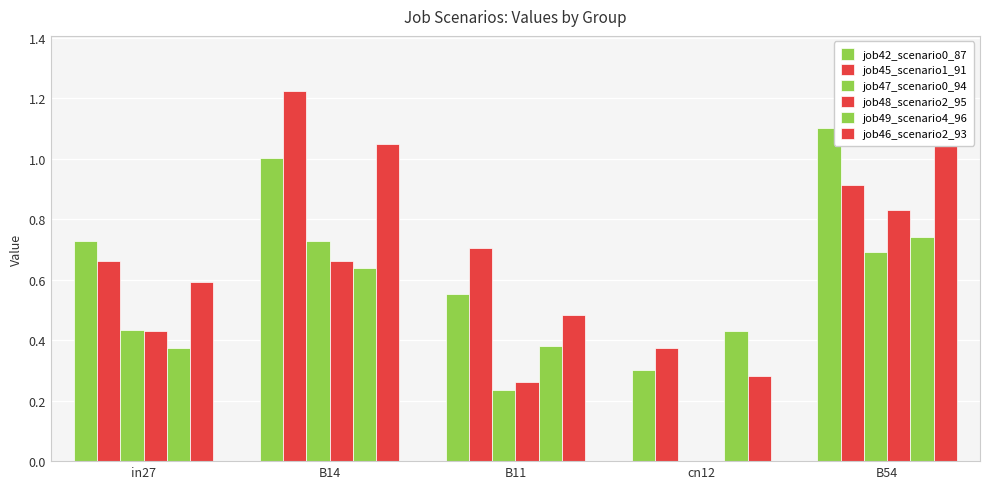

What is the difference between the maximum and minimum values in the job49_scenario4_96 series?

0.4